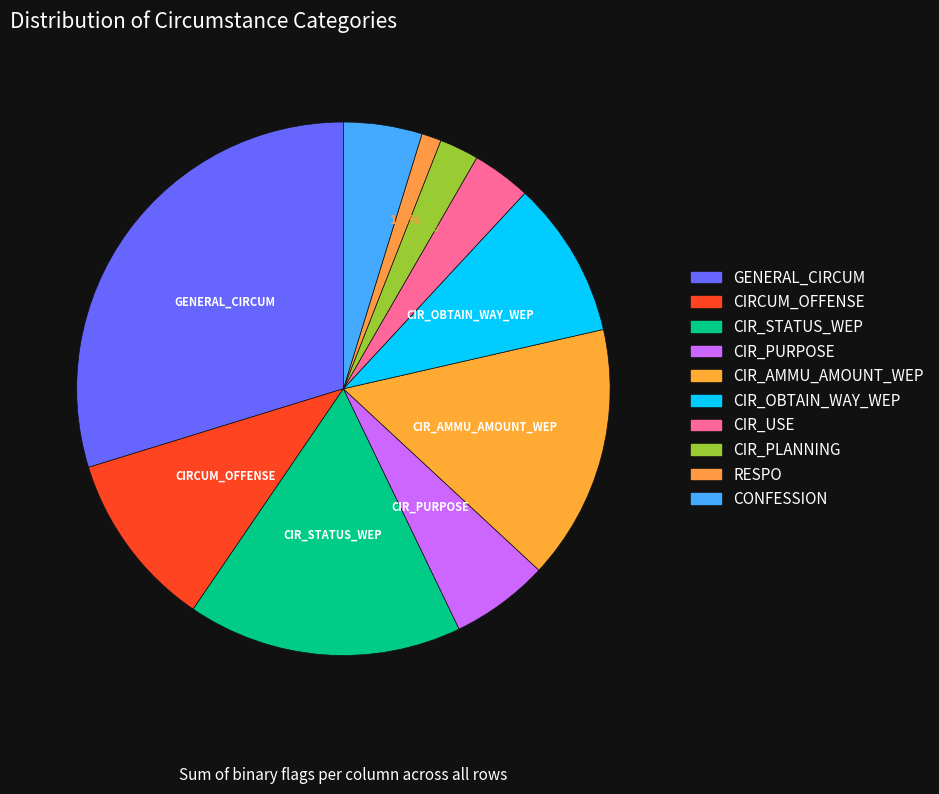

How many segments does this pie chart have?

10